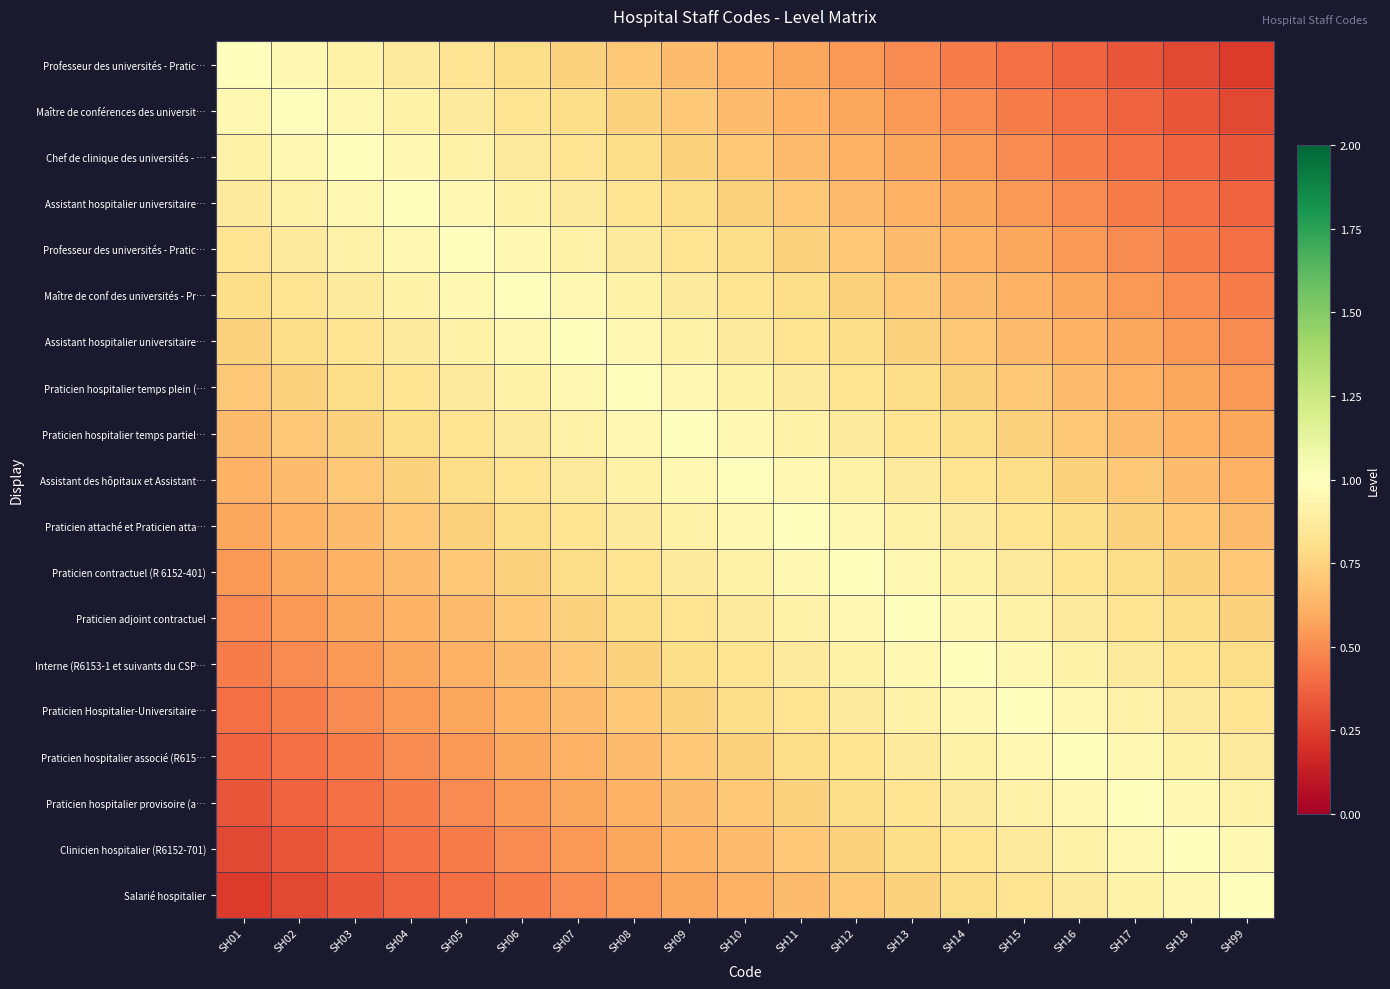

What is the spread (max minus min) of values at SH08?

0.5